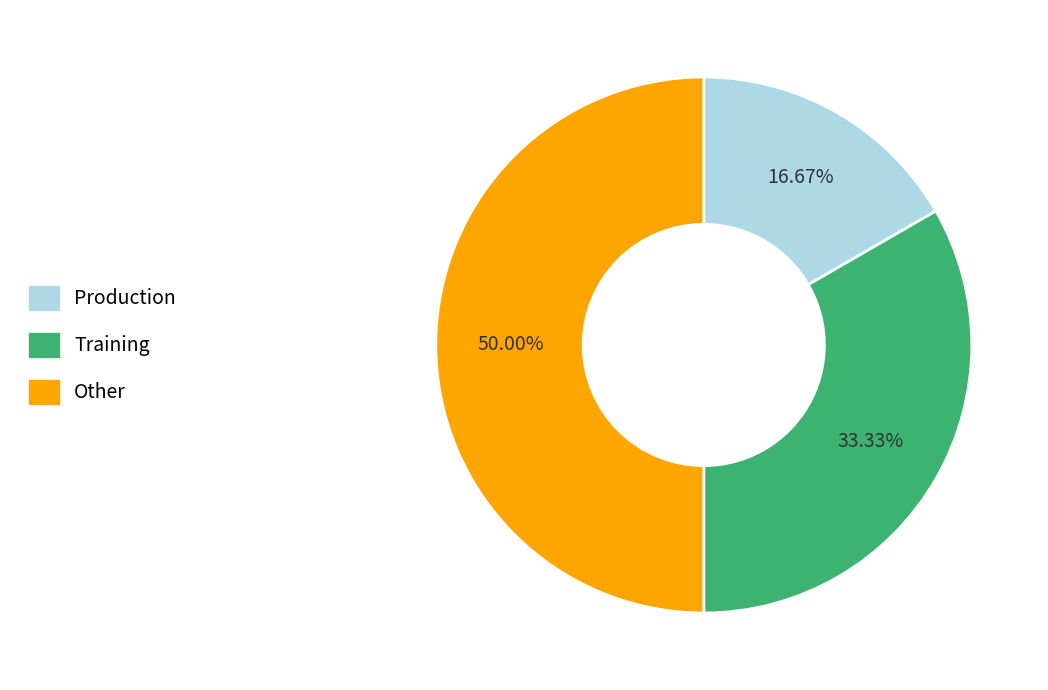

Between Other and Production, which is larger?

Other